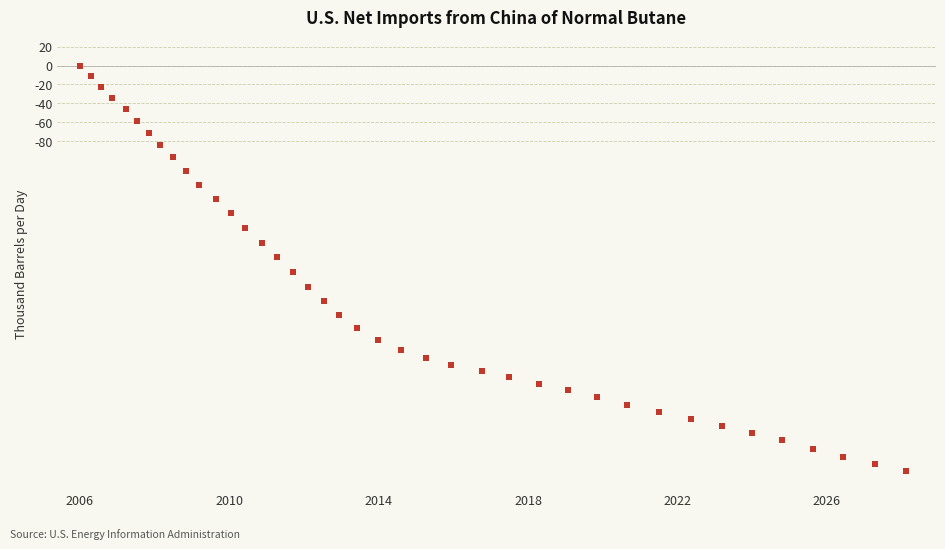

What is the range of Y values (max minus min)?

430.4